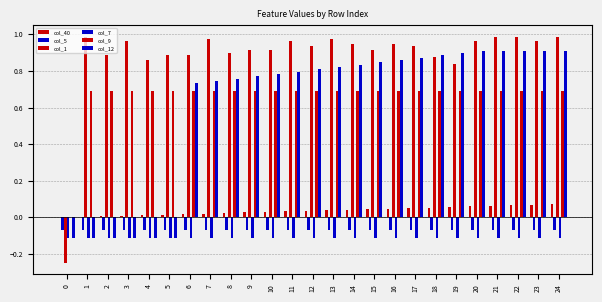

How many values in col_1 are above zero?

24